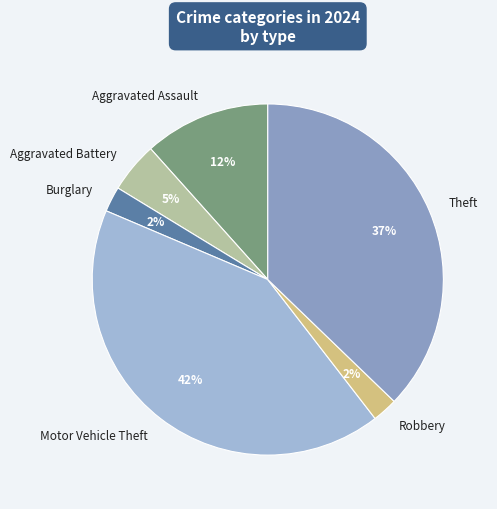

What is the largest slice in the pie chart?

Motor Vehicle Theft